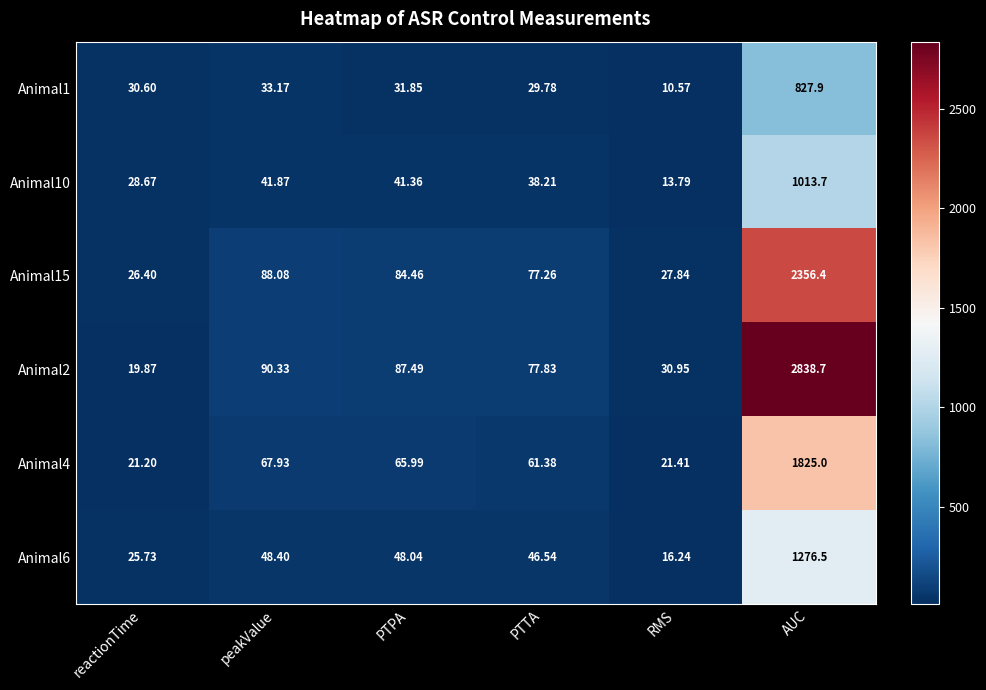

At which category is the sum across all series the highest?

AUC